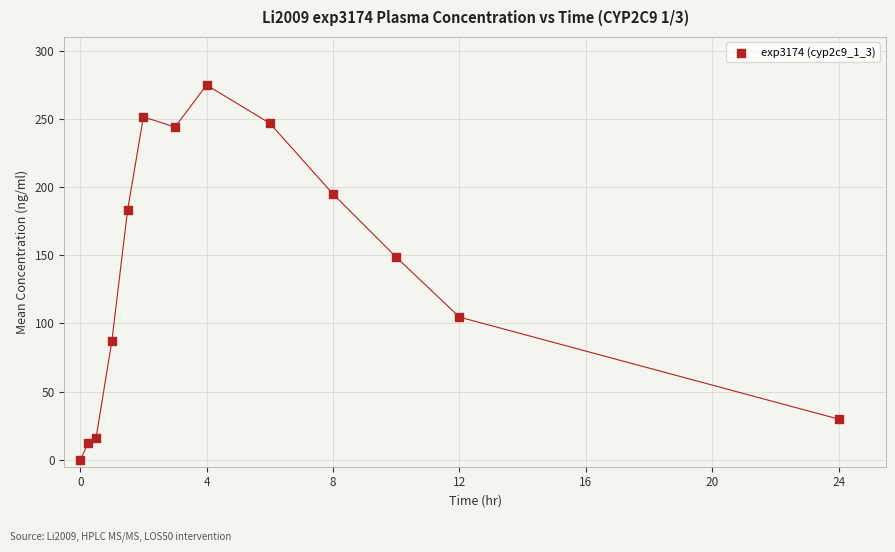

What Y value in the scatter plot is closest to 137?

148.6